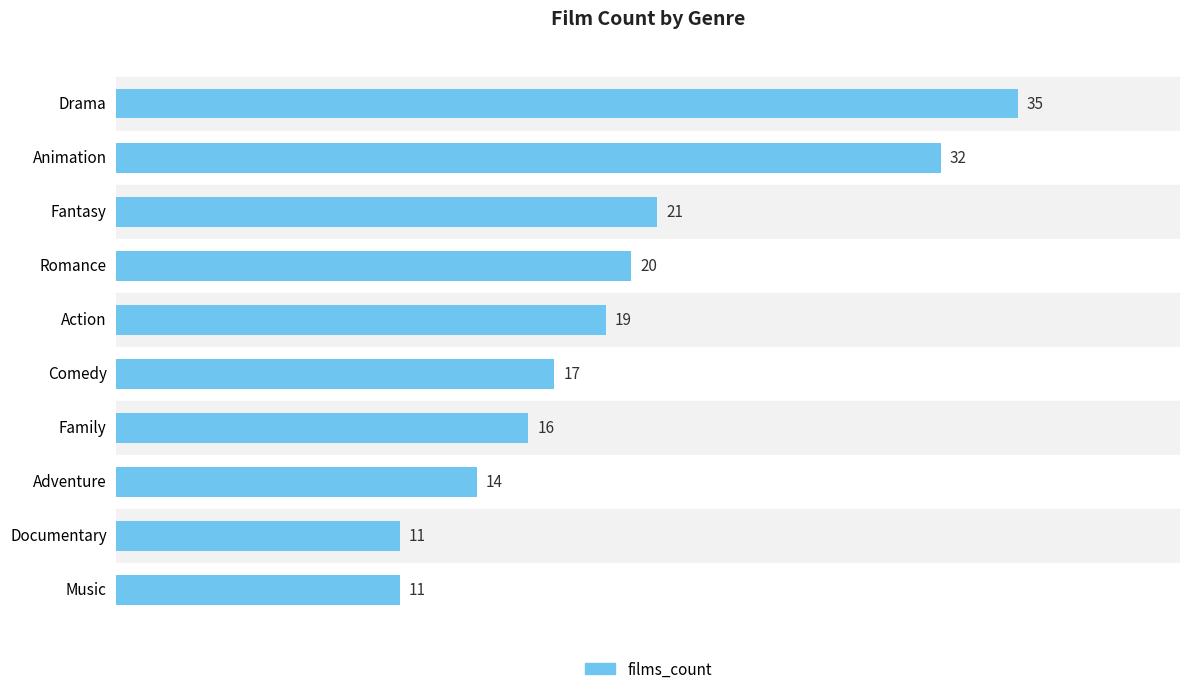

Where is the data nearest to the value 23?

Fantasy